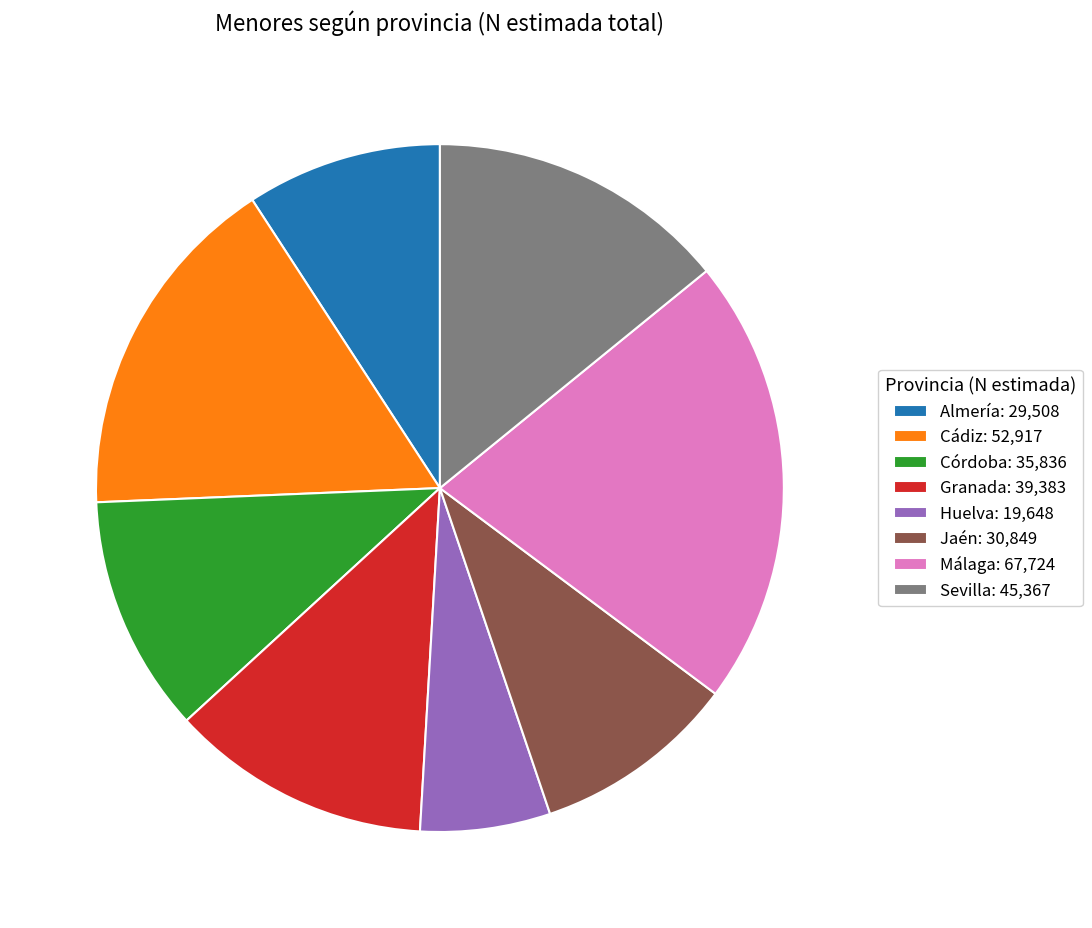

Is it true that Málaga: 67,724 is 21% of the pie?

True